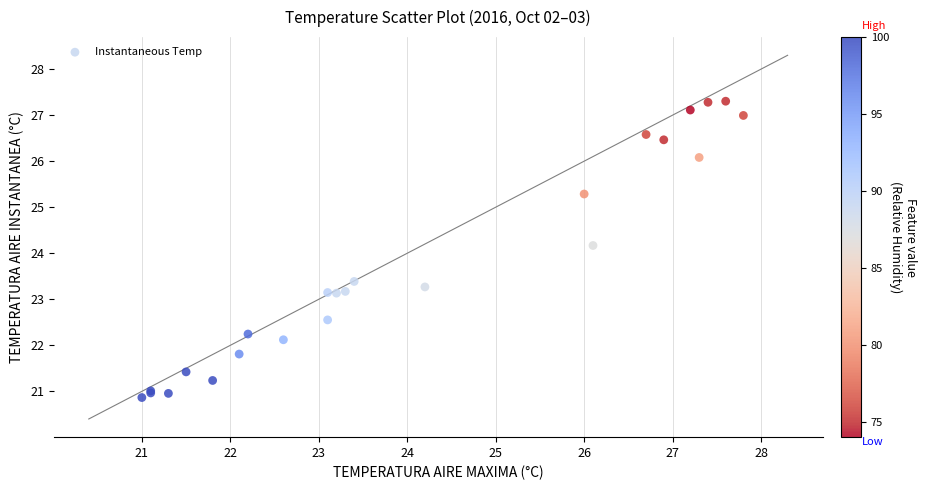

What Y value in the scatter plot is closest to 24?

24.2